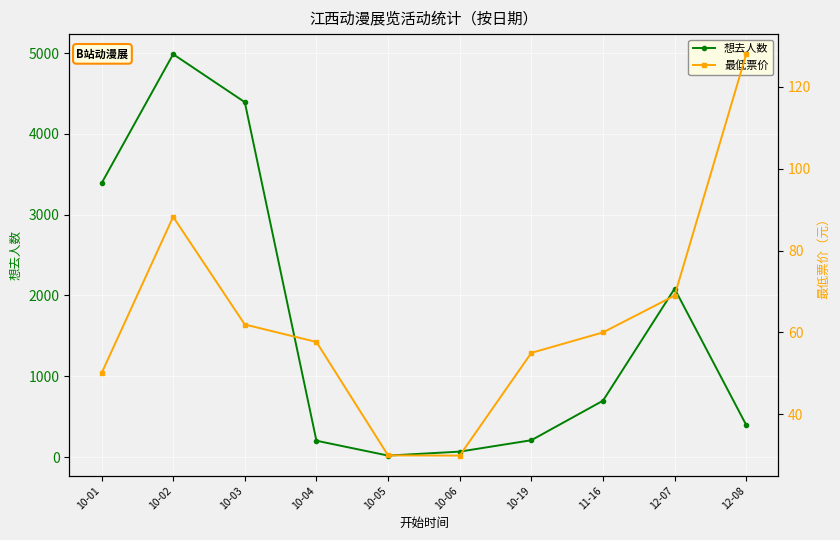

How many values in the 想去人数 series are below 697?

5